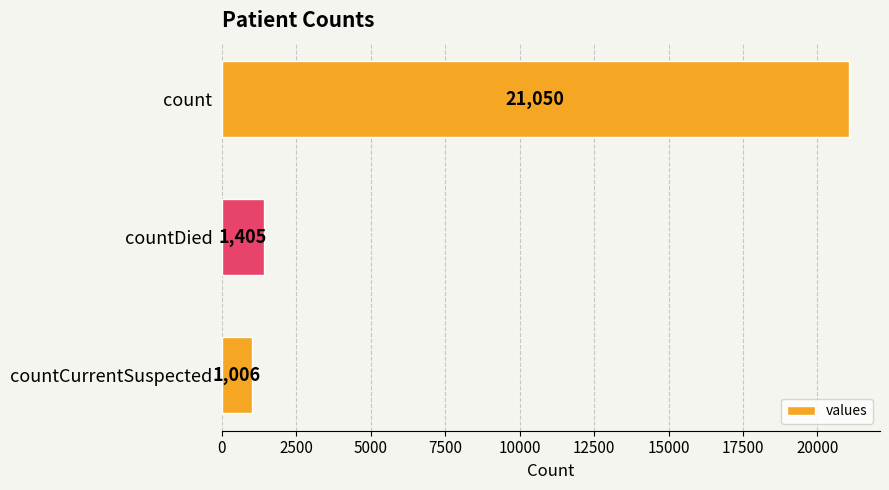

Read the value at countCurrentSuspected.

1006